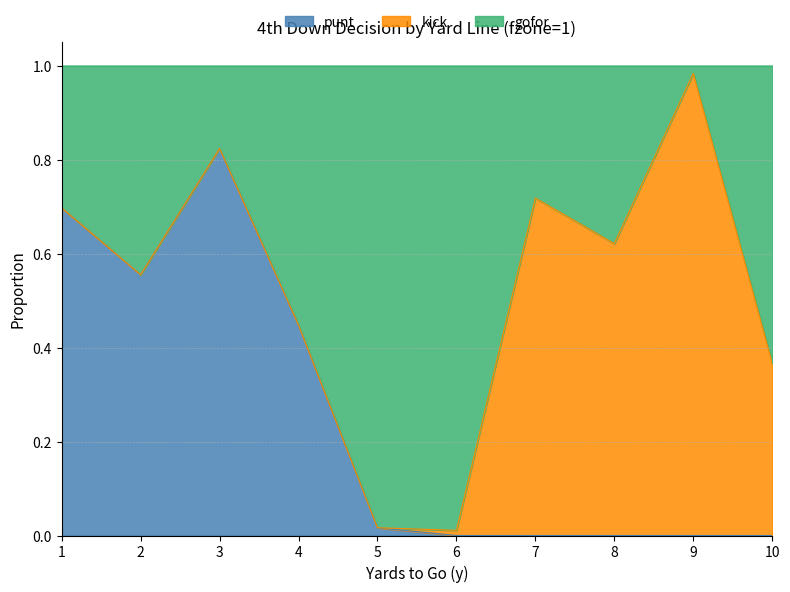

True or false: gofor has a value of 1.1 at 7.

False